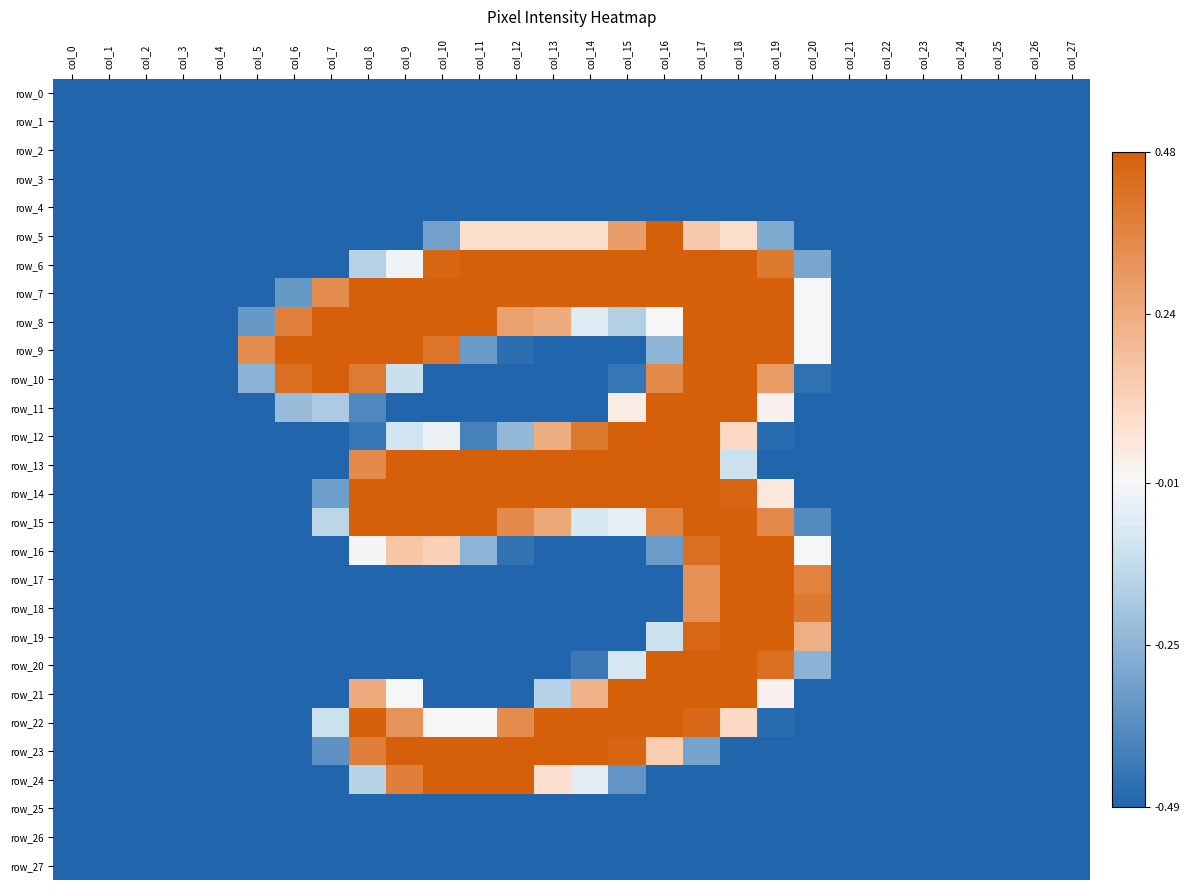

The value of row_9 at col_24 is -0.5. True or false?

True